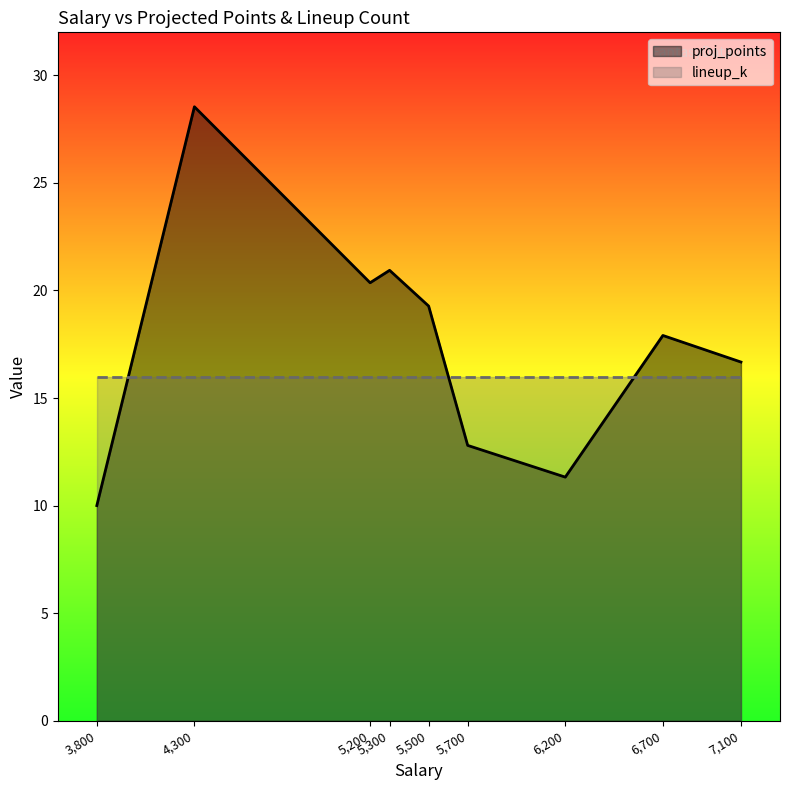

What value does the proj_points series have at 6700?

17.9